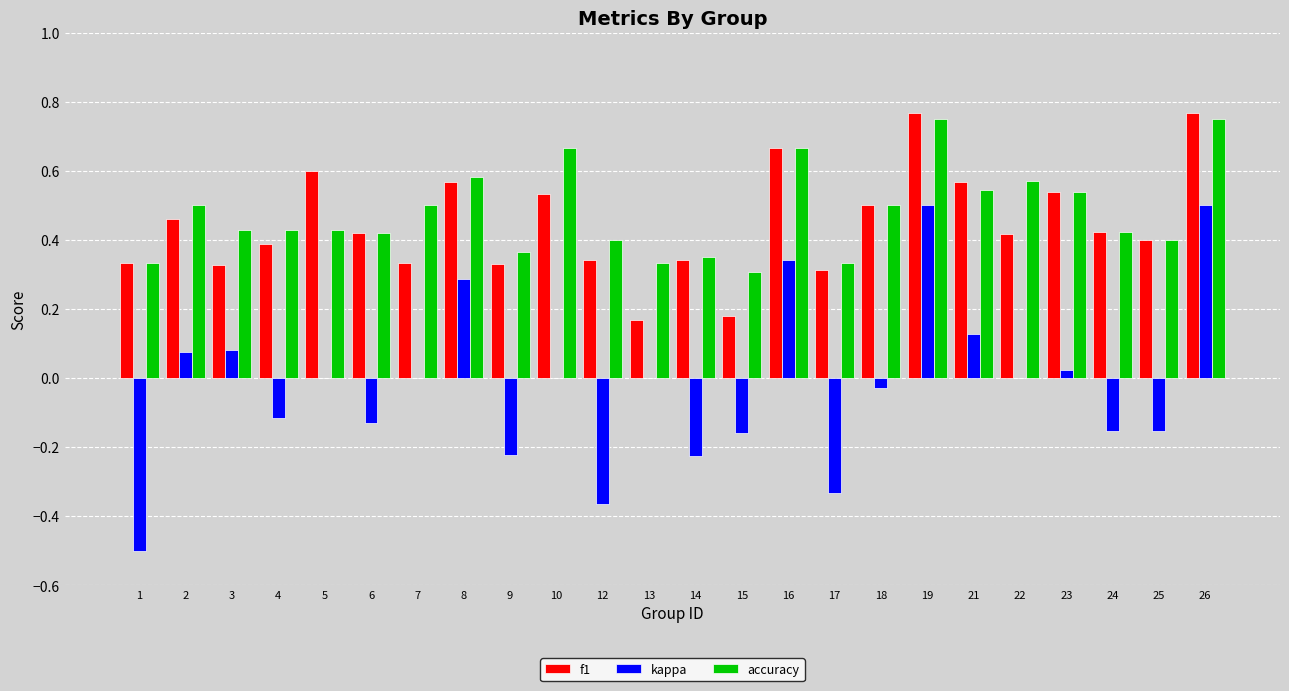

The f1 series shows 0.4 at 25. True or false?

True